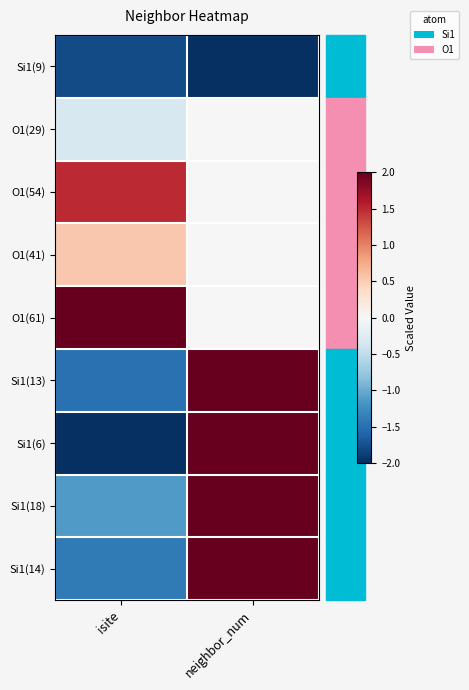

How many categories are shown in the chart?

2